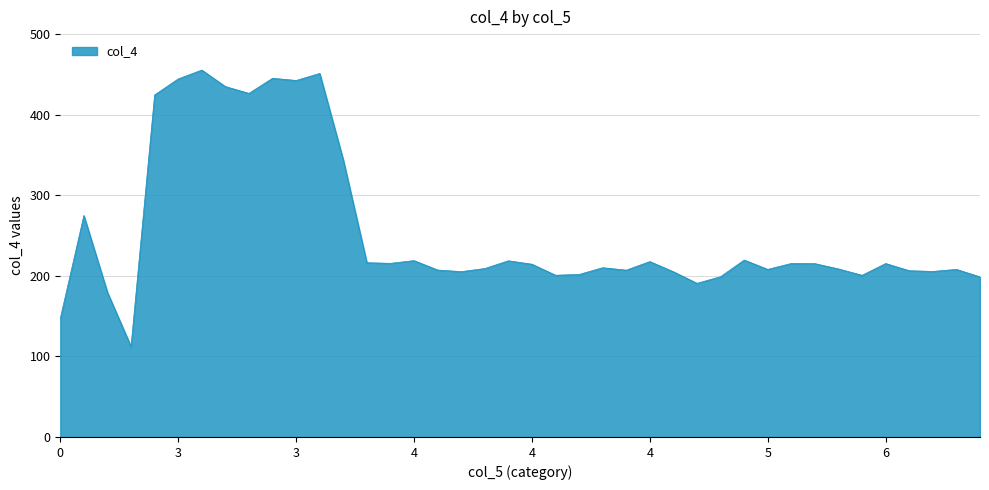

What is the maximum value shown in the chart?

455.4